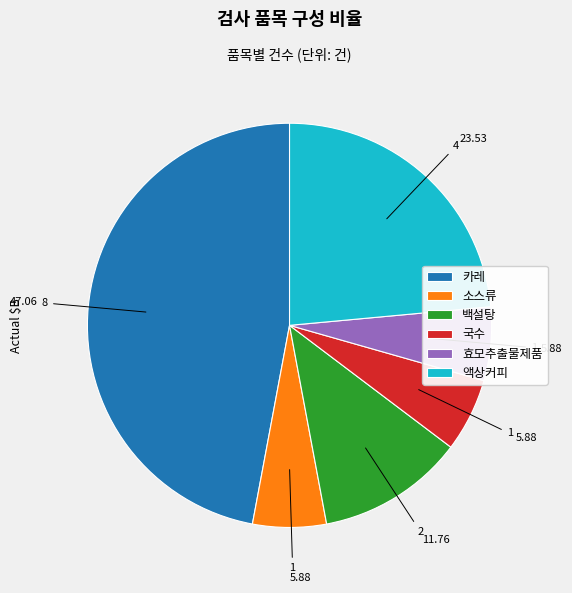

How many slices are in this pie chart?

6